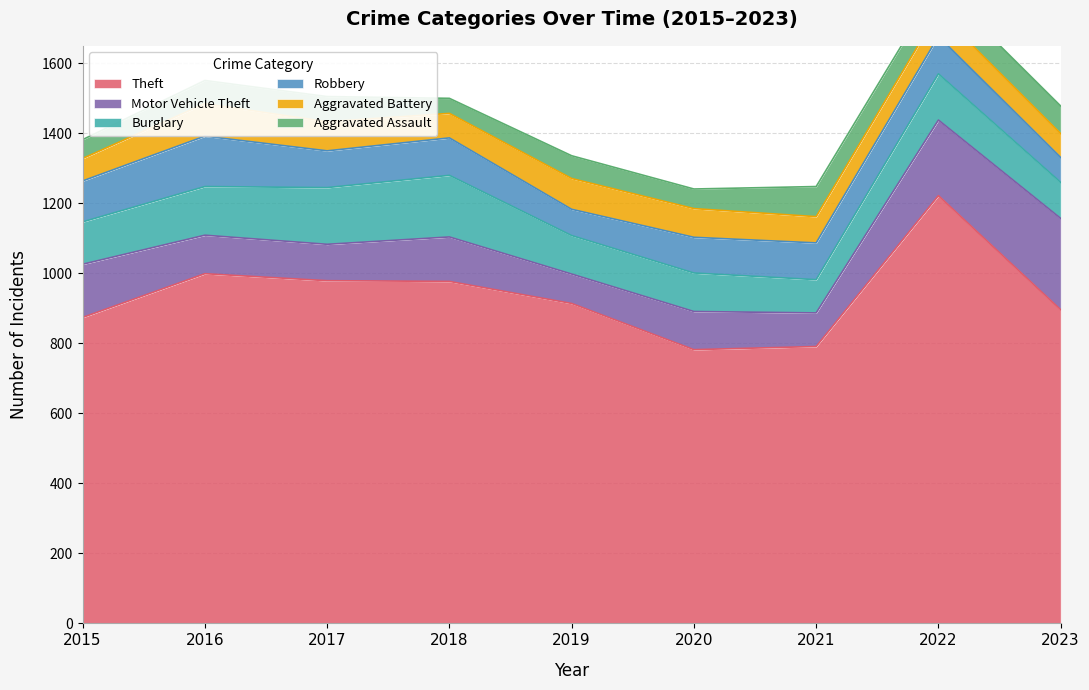

True or false: Theft and Aggravated Battery intersect in this chart.

False